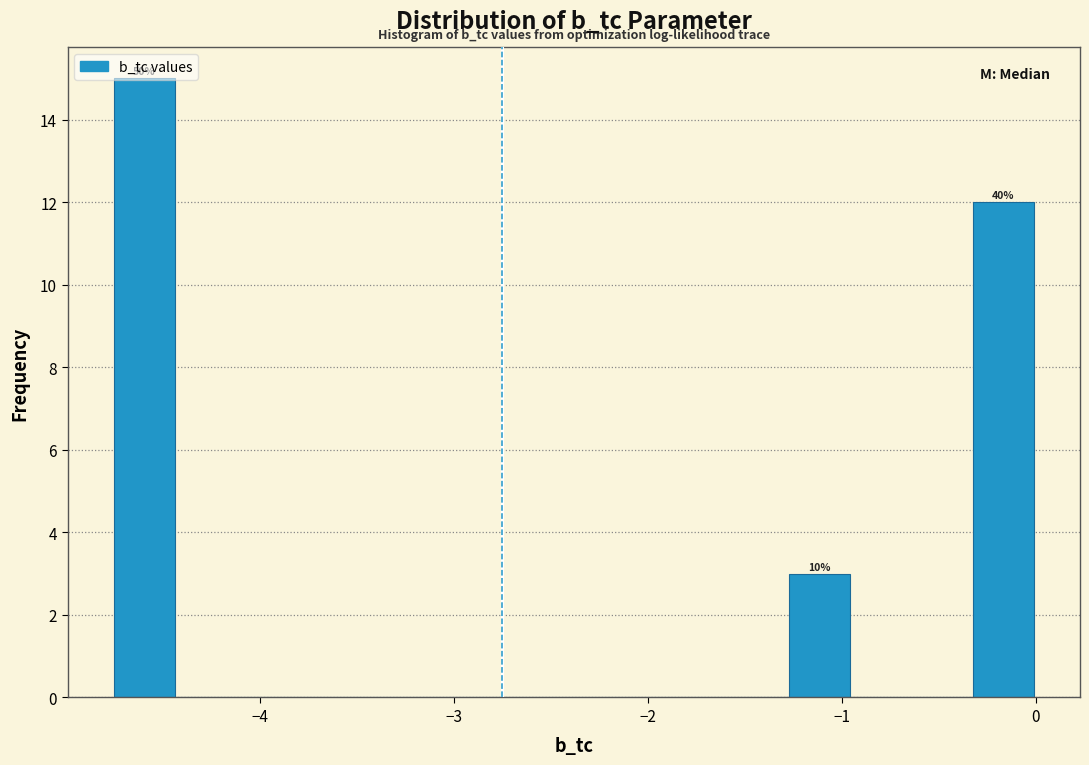

Around what value on the x-axis is the tallest bar? Give the approximate position of its centre, as read against the axis.

-4.6